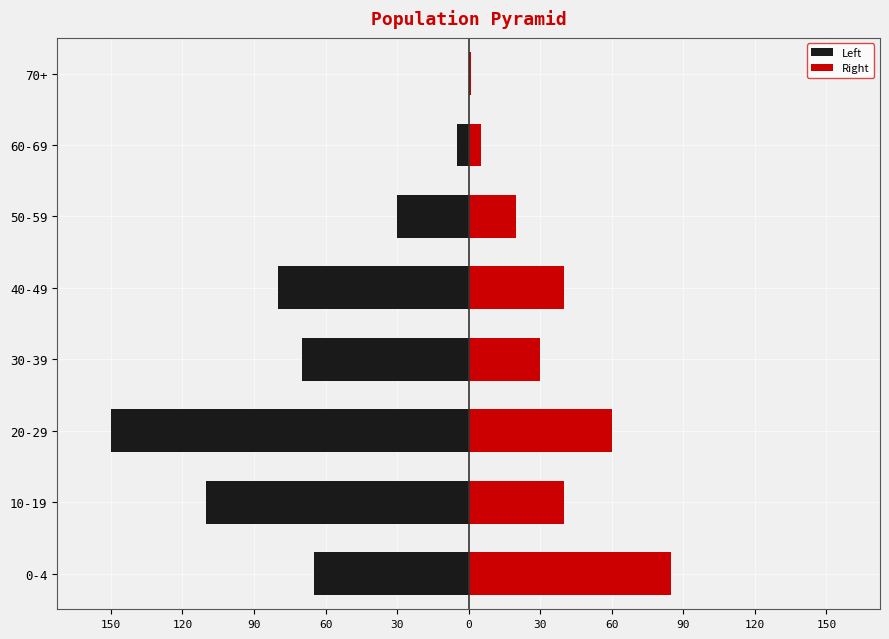

How many groups of bars are there?

8